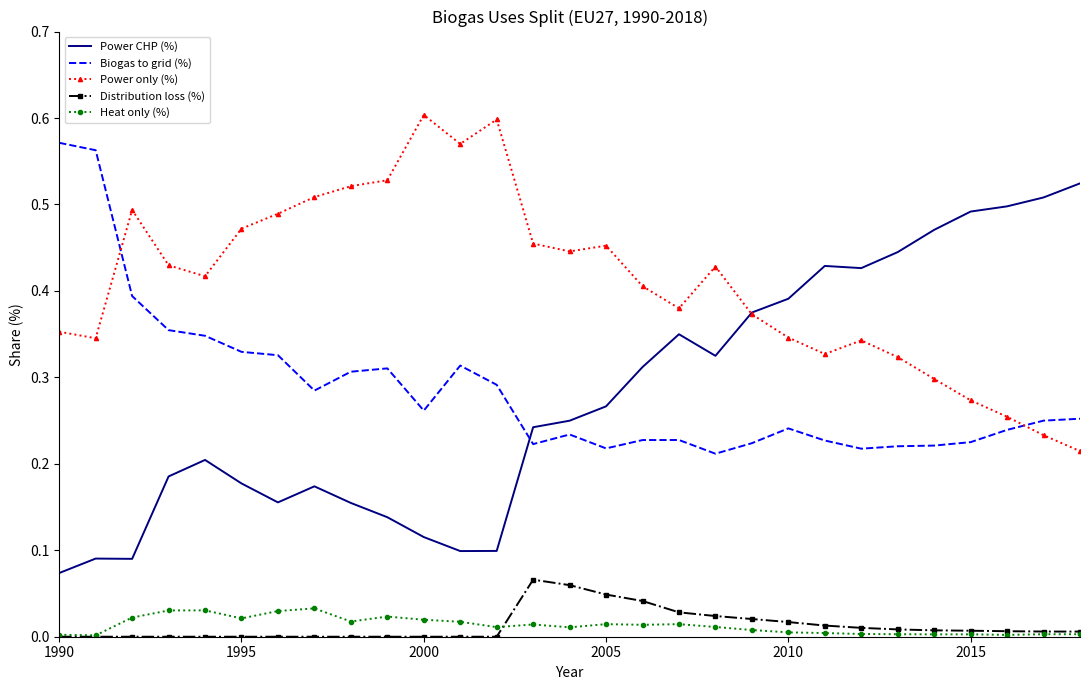

Which series has the widest spread of values?

Power CHP (%)